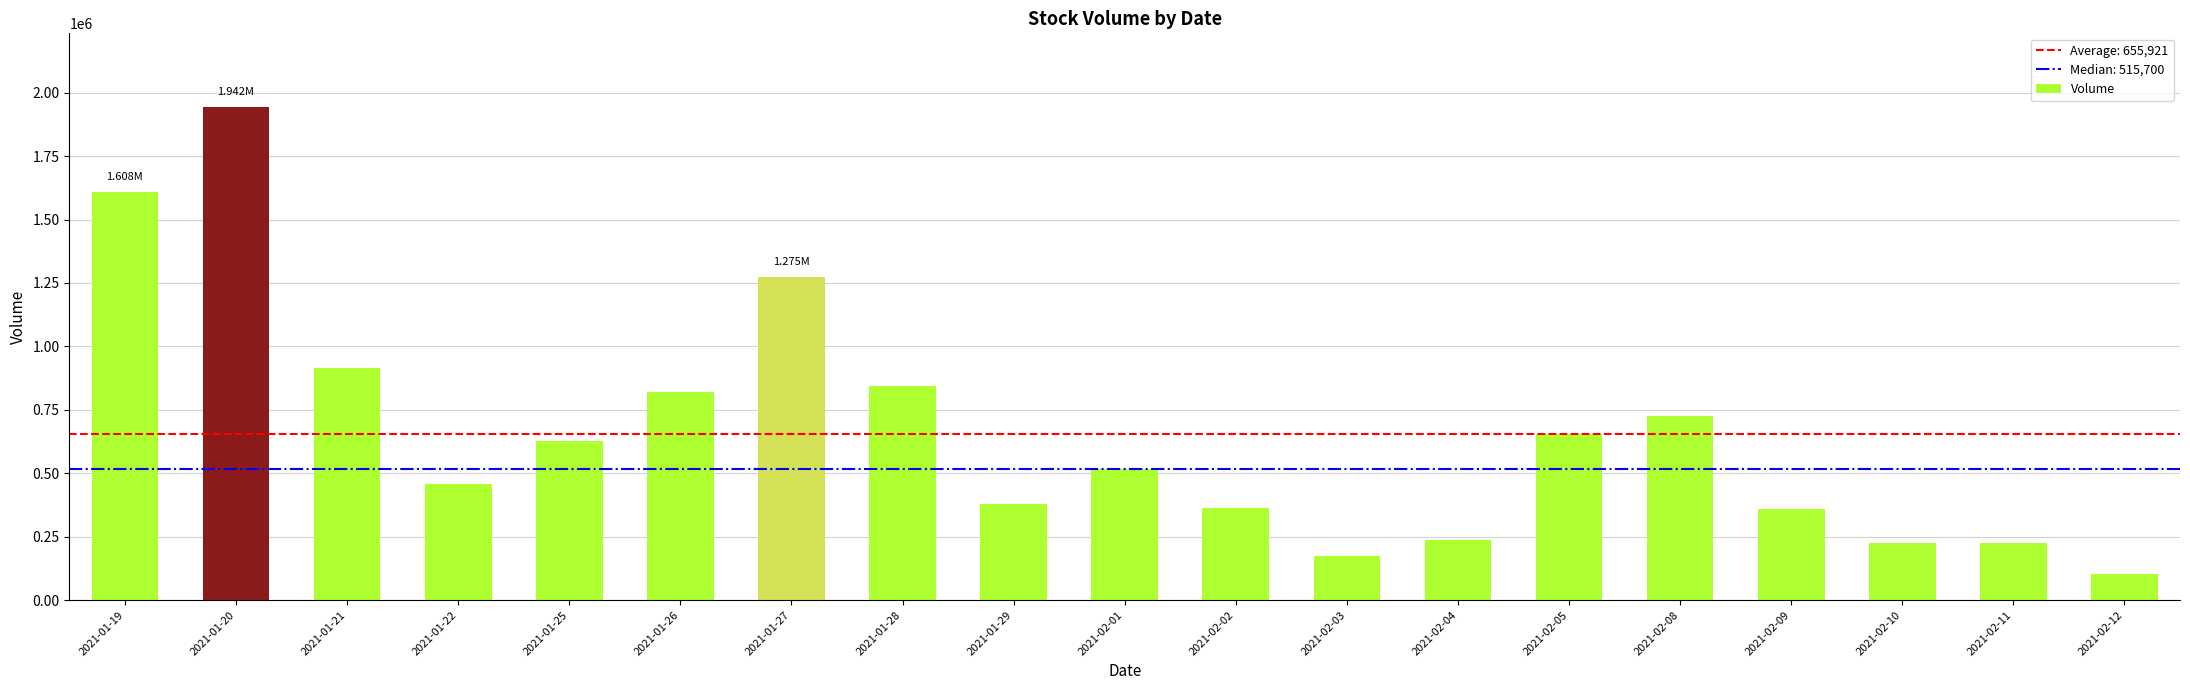

What is the sum of all values?

12462500